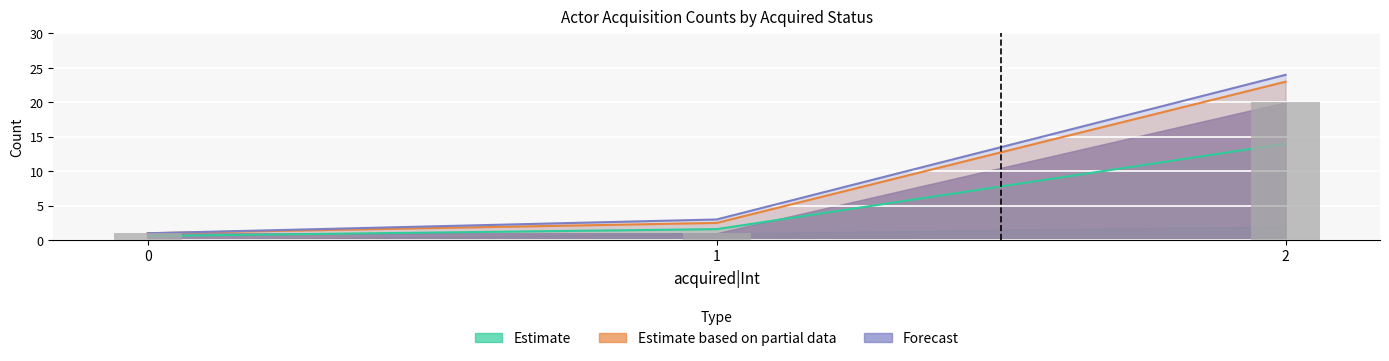

At which category is the sum across all series the highest?

2